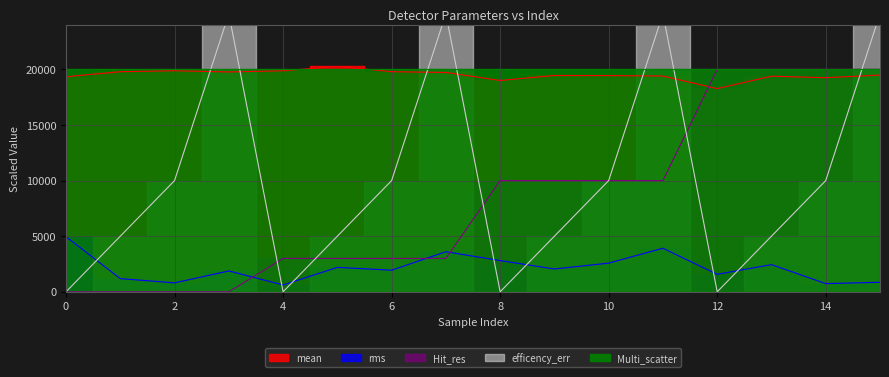

At 0, list the series in order from smallest to largest.

Hit_res, efficency_err, rms, mean